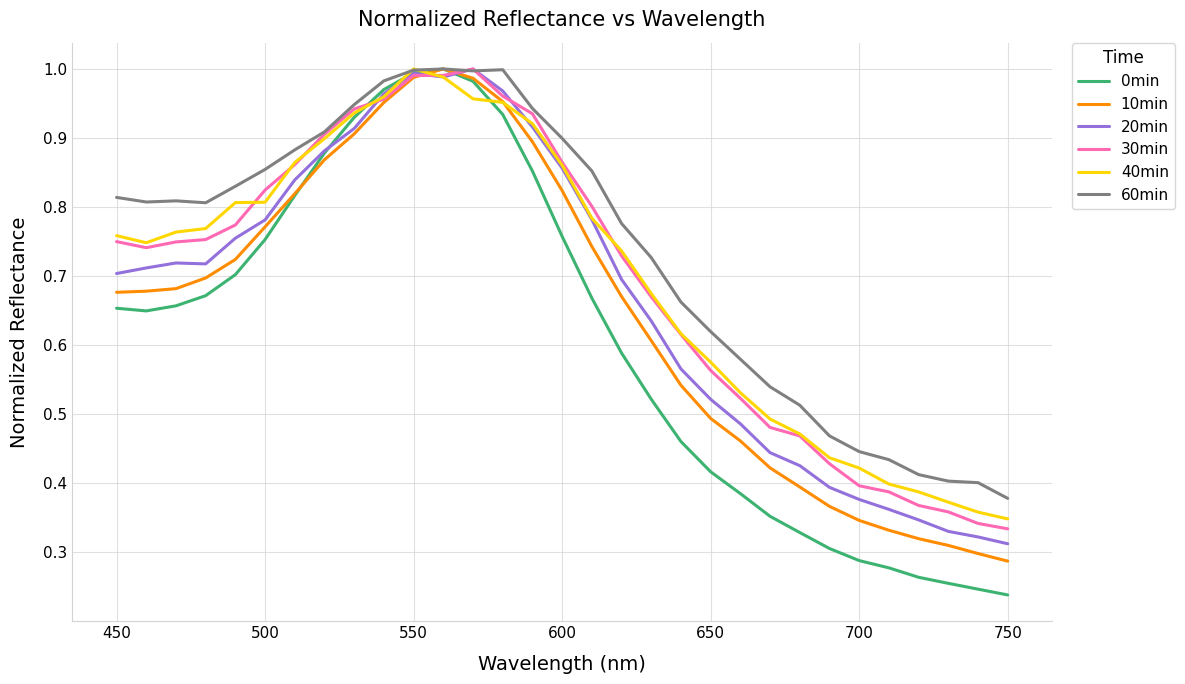

True or false: 60min has more than 0 points higher than both neighbors.

True